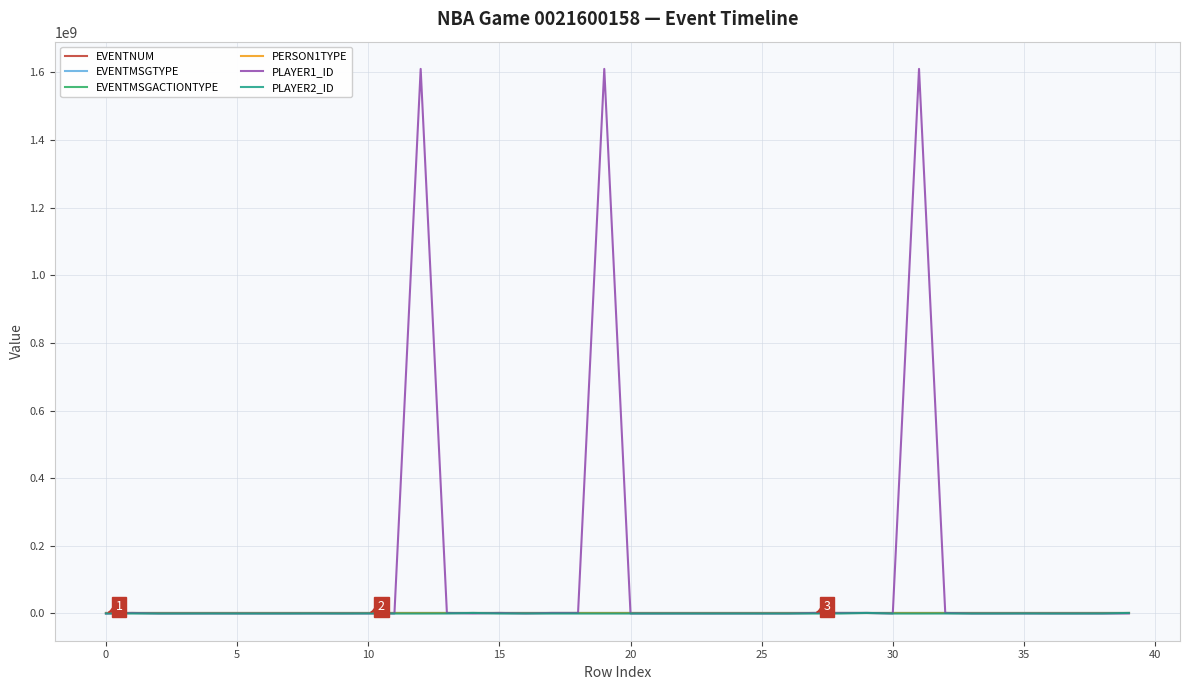

Count the number of categories in the chart.

40